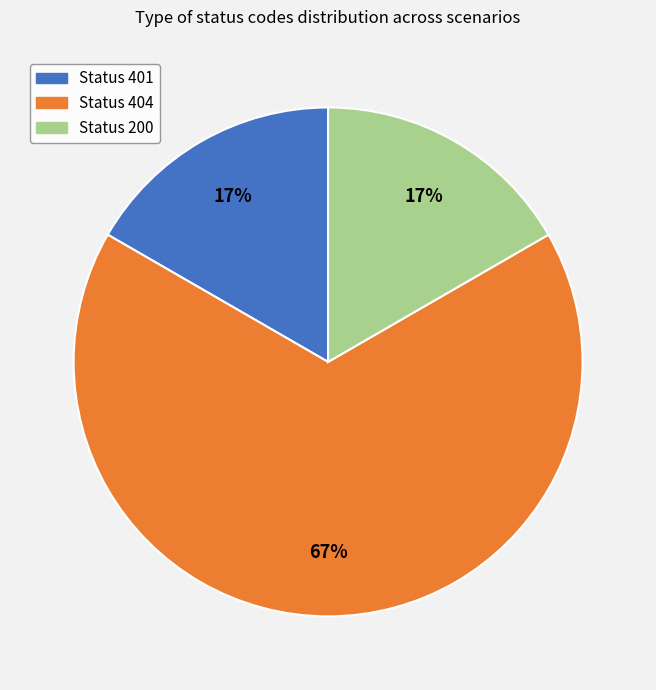

The Status 200 slice represents 24% of the pie. True or false?

False